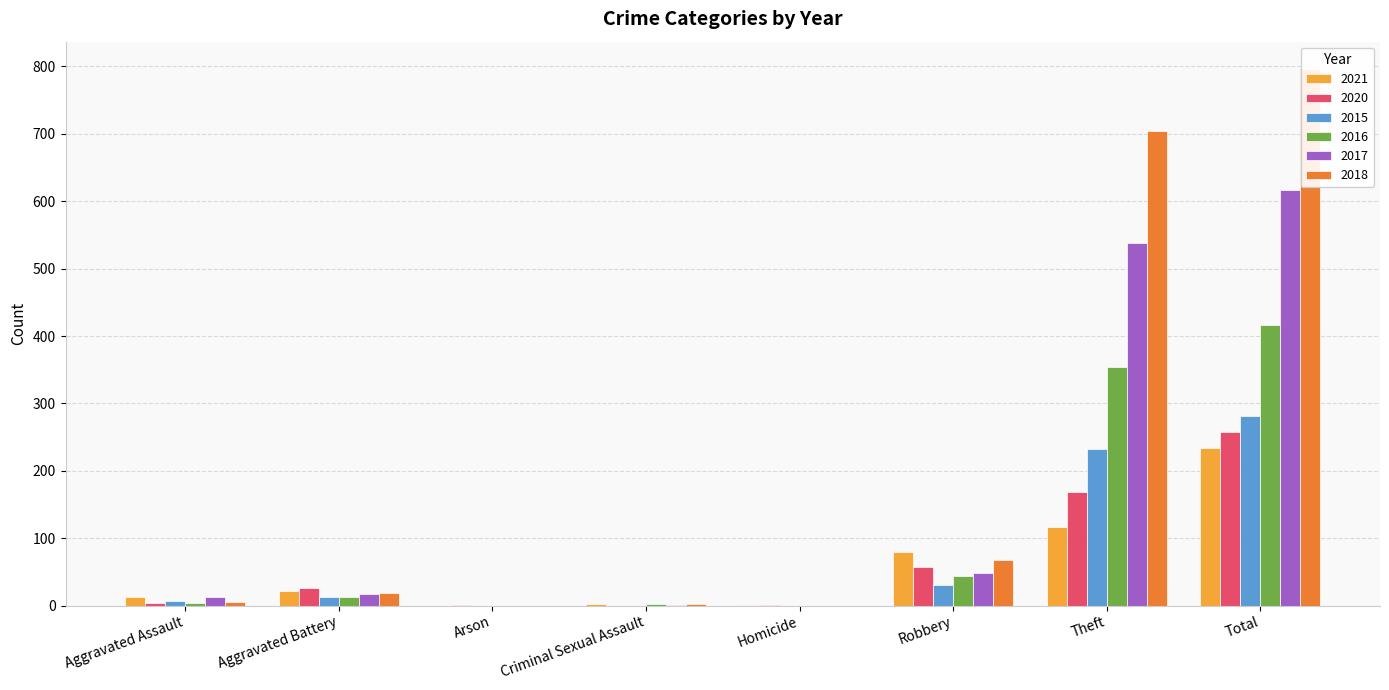

Where does the 2018 series first go above 18?

Robbery